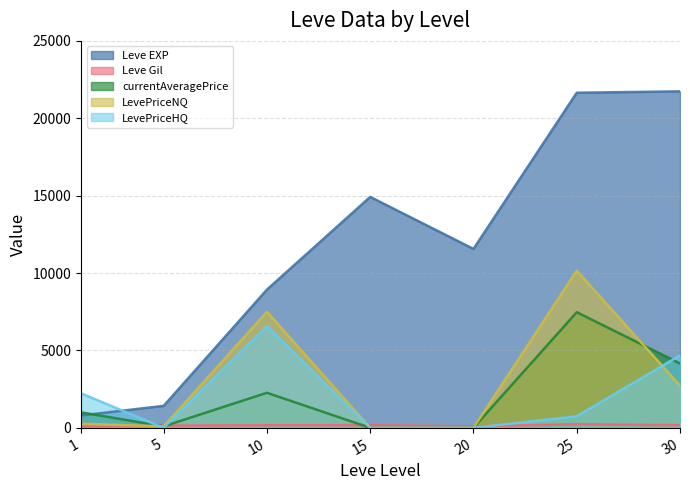

Which has a higher value, 20 or 10?

20